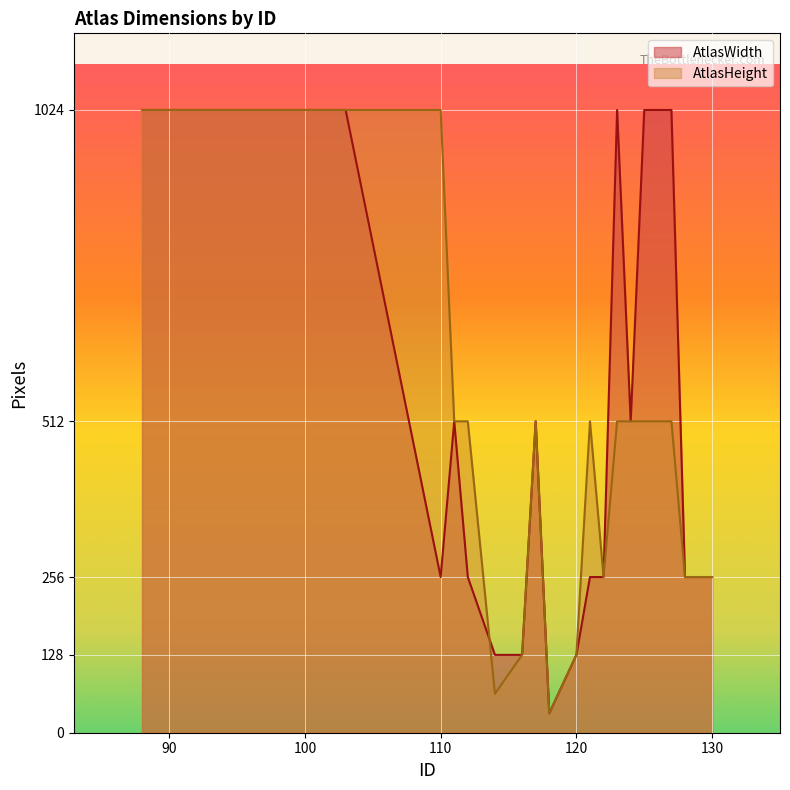

The AtlasWidth series shows 216 at 127. True or false?

False